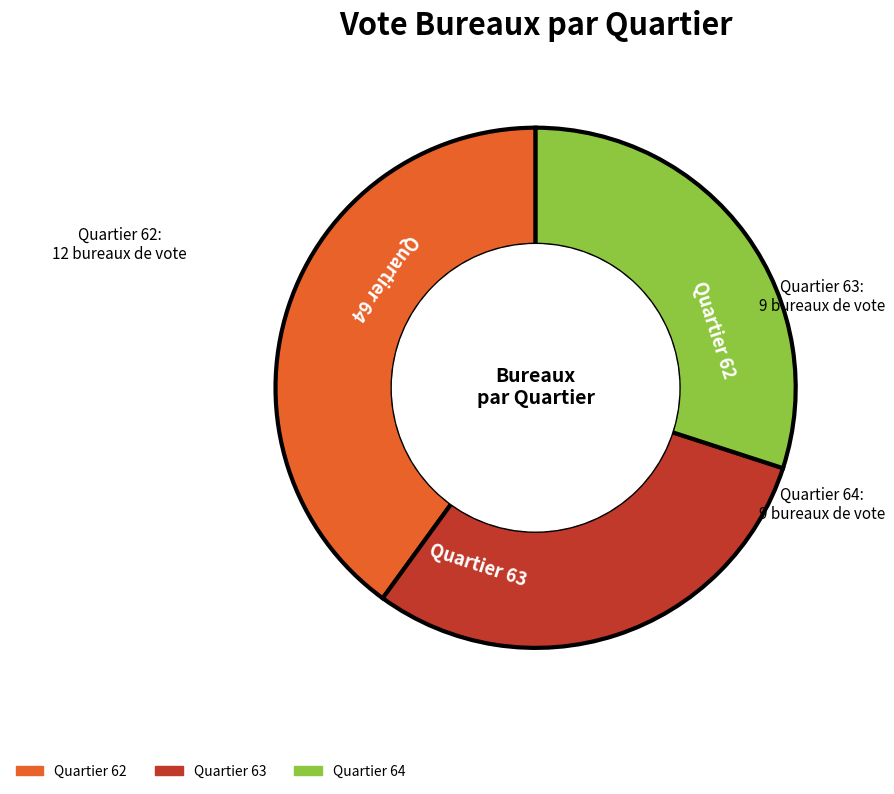

Is there a majority slice in this chart?

No